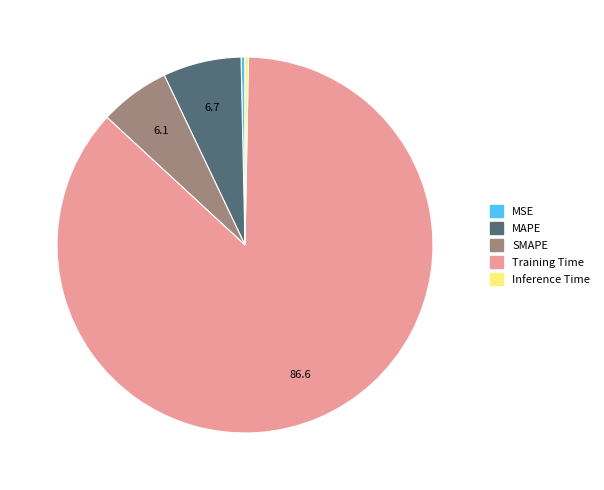

True or false: Training Time accounts for 87% of the total.

True